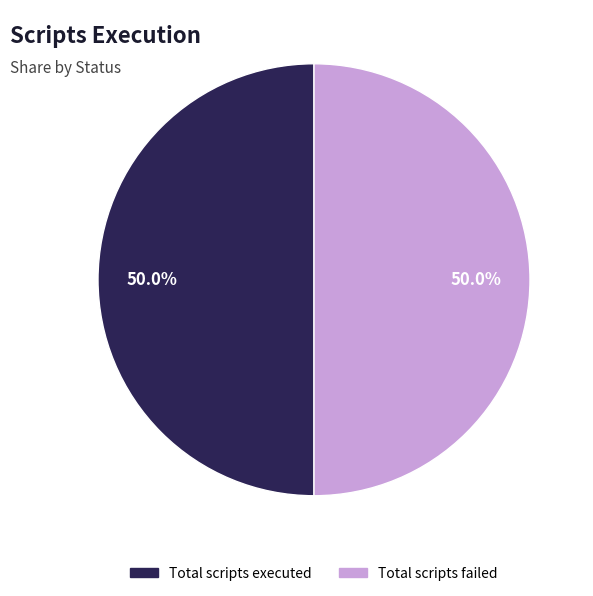

What is the ratio of the value at Total scripts executed to the value at Total scripts failed?

1.0